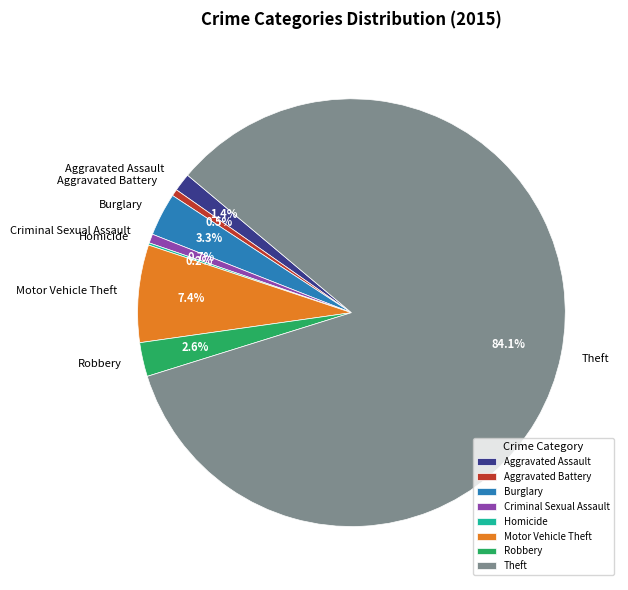

Which has a higher value, Burglary or Robbery?

Burglary